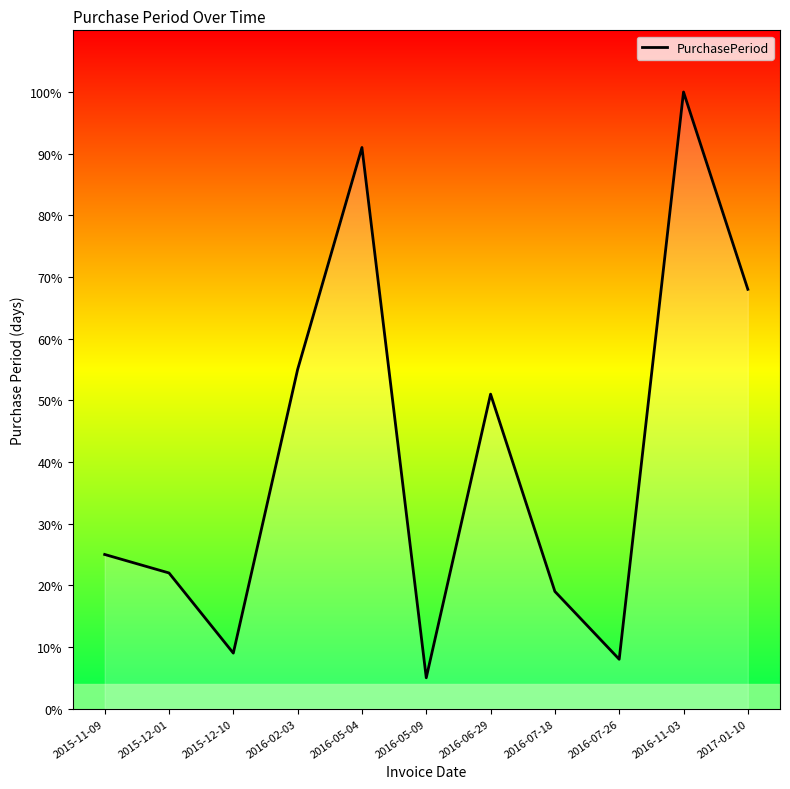

What is the difference between the maximum and minimum values?

95